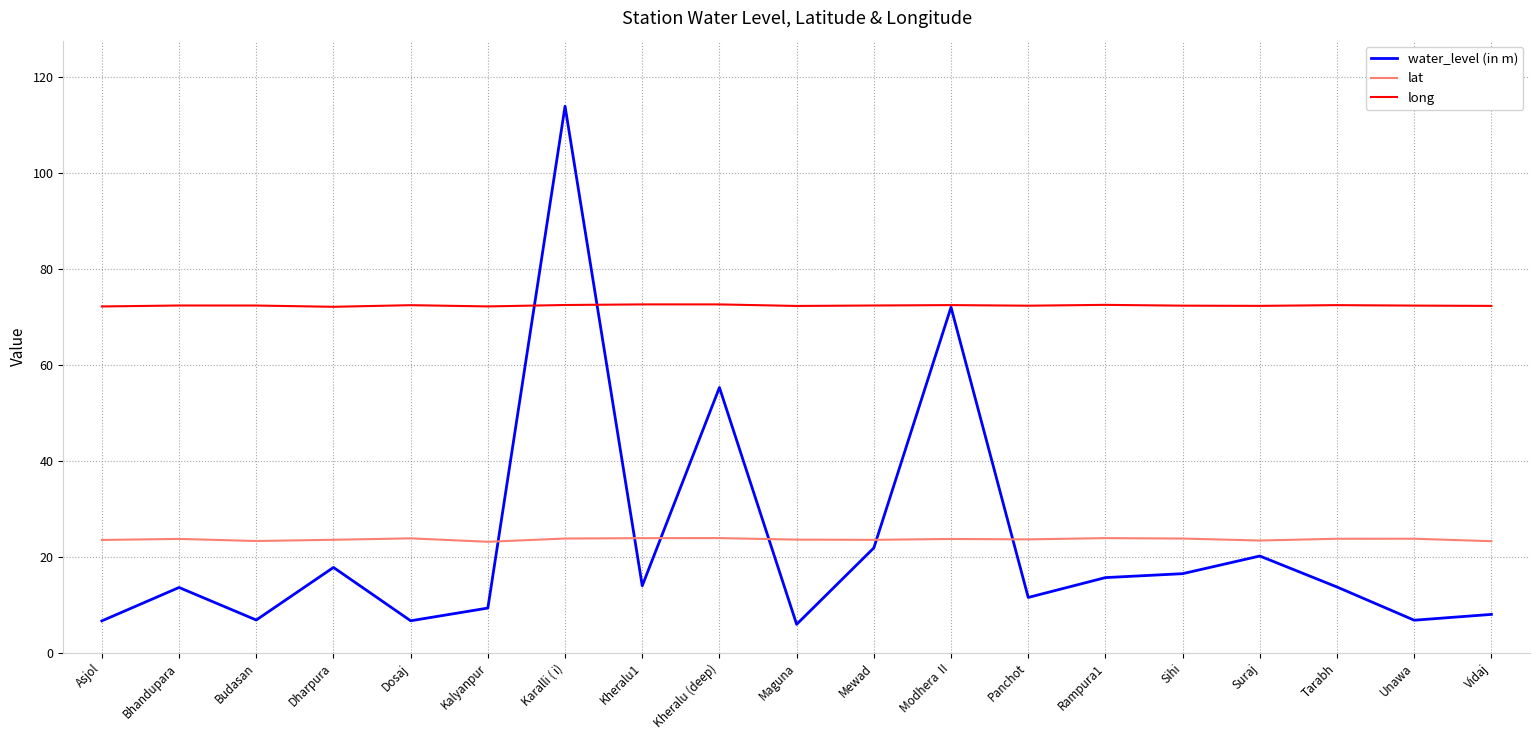

At how many categories does at least one series exceed 5?

19